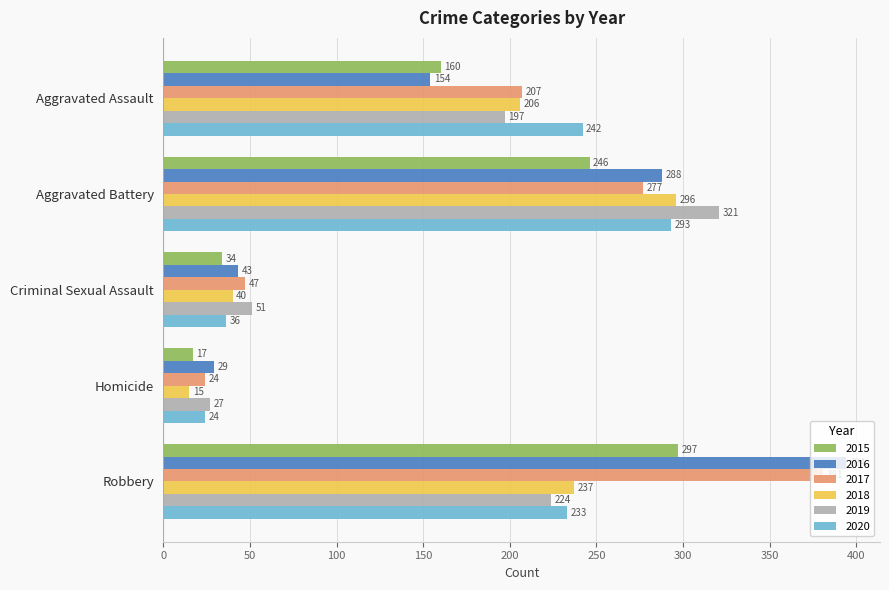

What is the lowest value of the 2019 series?

27